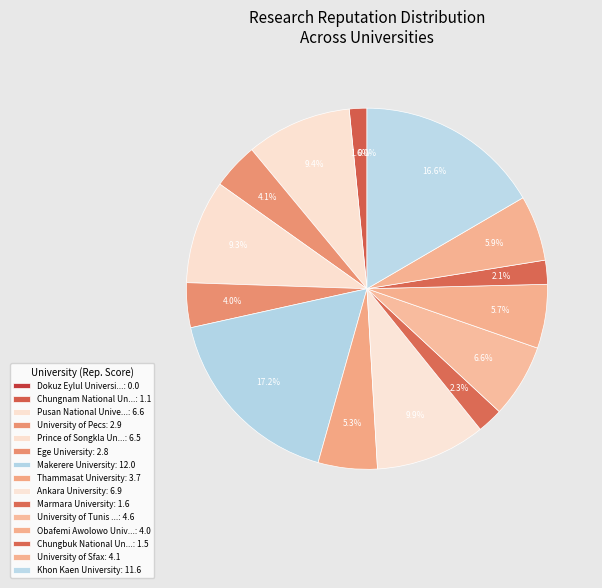

Is there a majority slice in this chart?

No